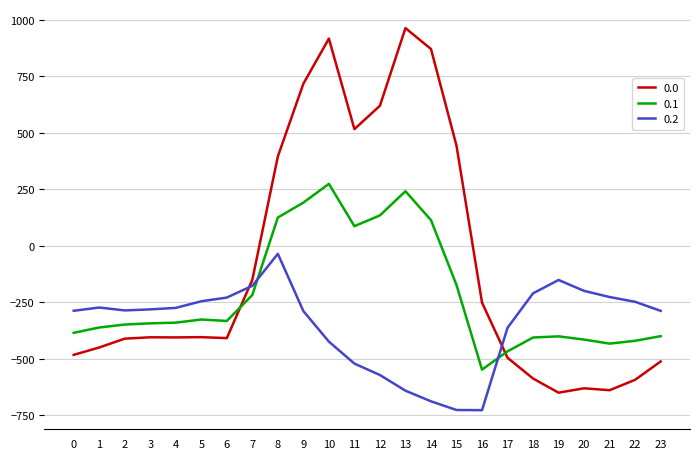

What is the difference between the second highest and minimum values in the 0.2 series?

575.6